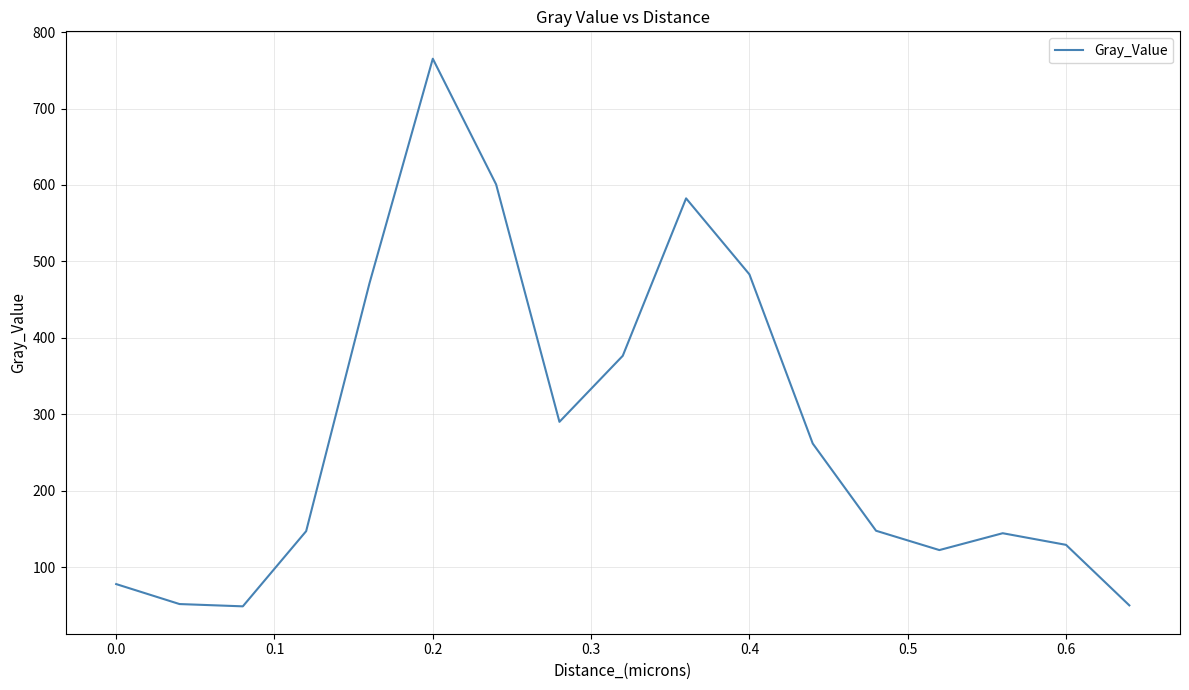

What is the greatest value displayed?

765.1